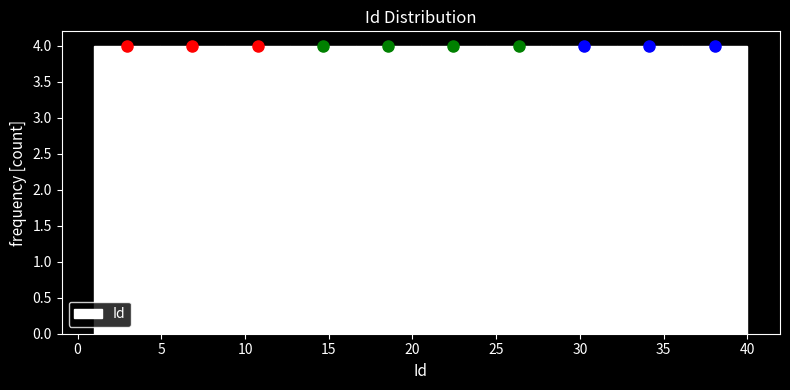

Reading left to right, transcribe this chart: for each bar, give the range it covers on the x-axis and its height. Neither the bar edges nor the heights are printed on the chart, so give them approximately, as read against the axes.

1.0 to 4.9: 4
4.9 to 8.8: 4
8.8 to 12.7: 4
12.7 to 16.6: 4
16.6 to 20.5: 4
20.5 to 24.4: 4
24.4 to 28.3: 4
28.3 to 32.2: 4
32.2 to 36.1: 4
36.1 to 40.0: 4